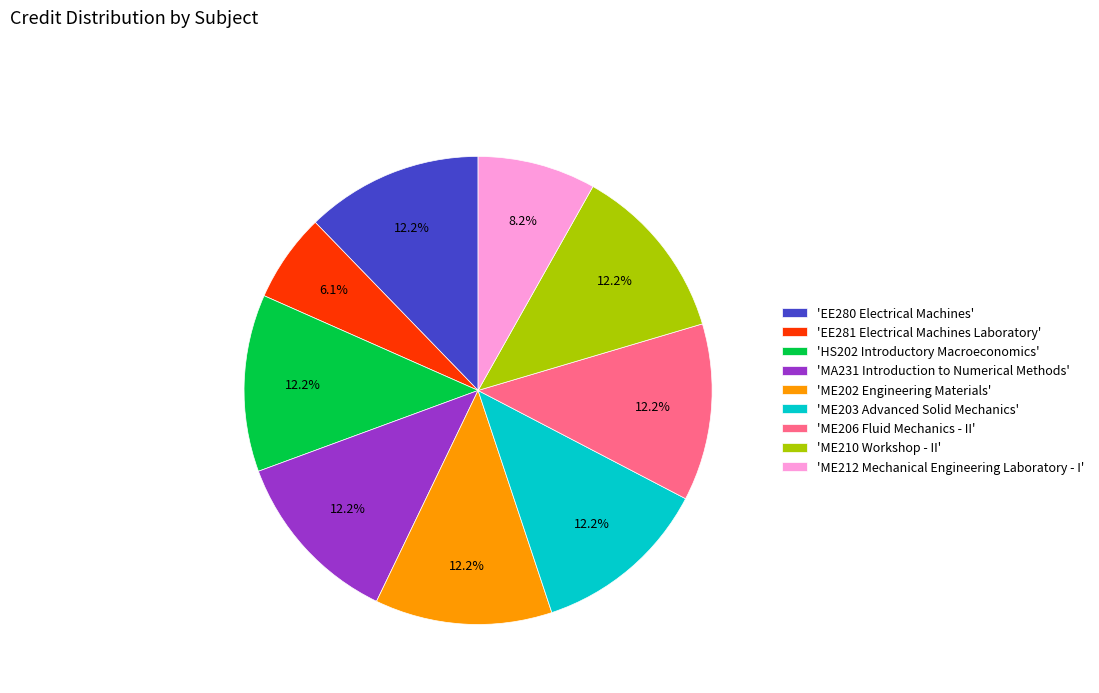

What is the smallest slice in the pie chart?

'EE281 Electrical Machines Laboratory'